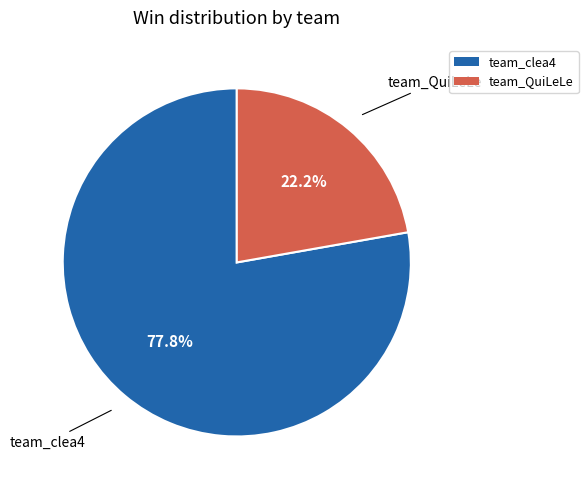

To the nearest percent, what portion does team_clea4 represent?

78%